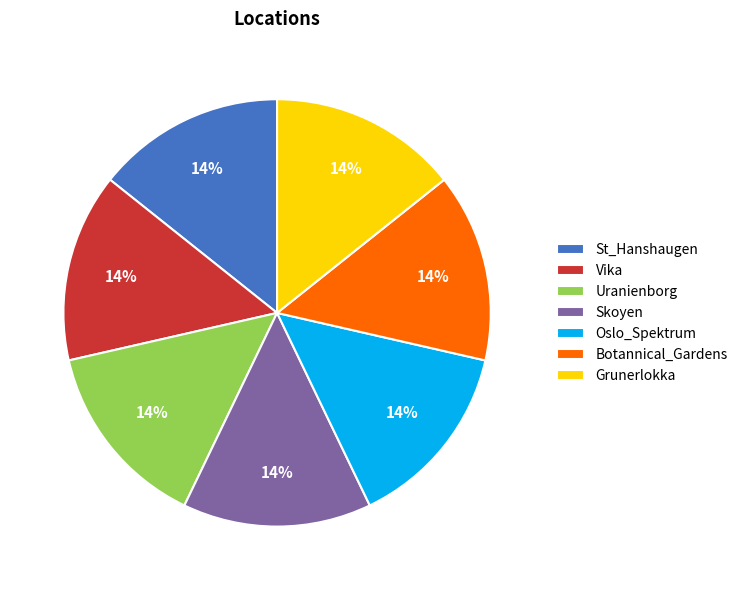

Is Botannical_Gardens the majority of the pie?

No